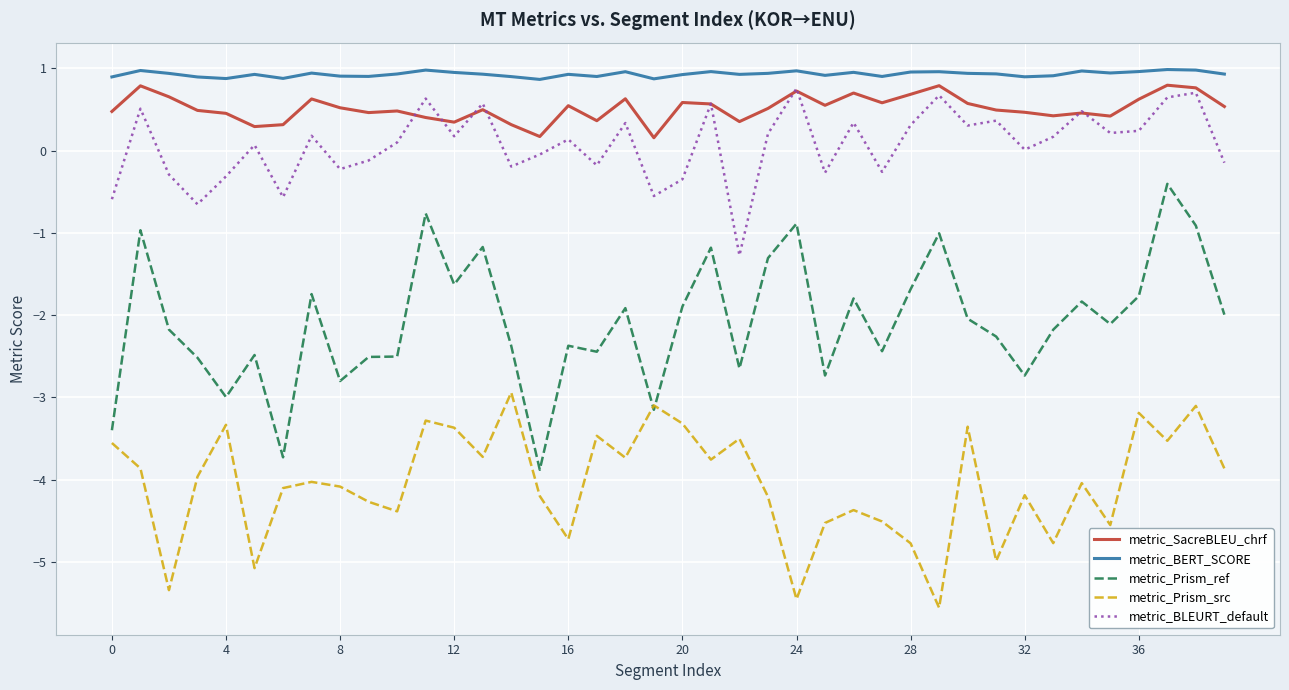

How many series are shown in this chart?

5